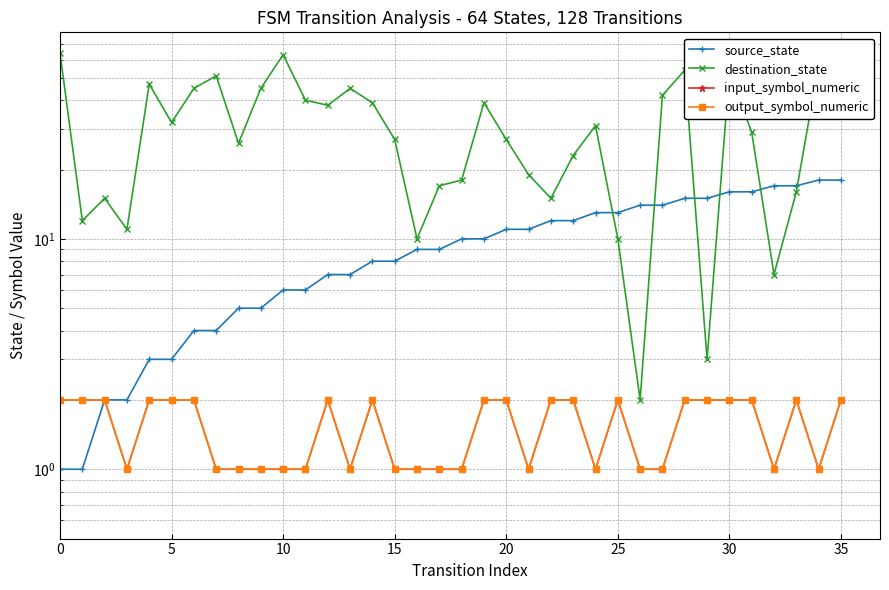

True or false: destination_state has more than 0 points higher than both neighbors.

True